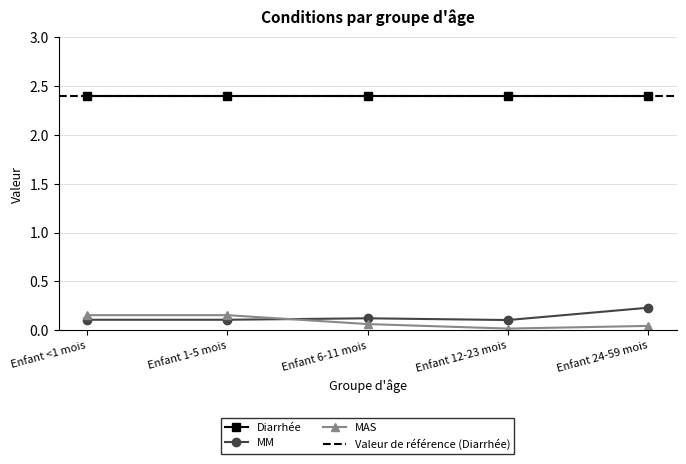

At which label is MAS closest to 0?

Enfant 12-23 mois